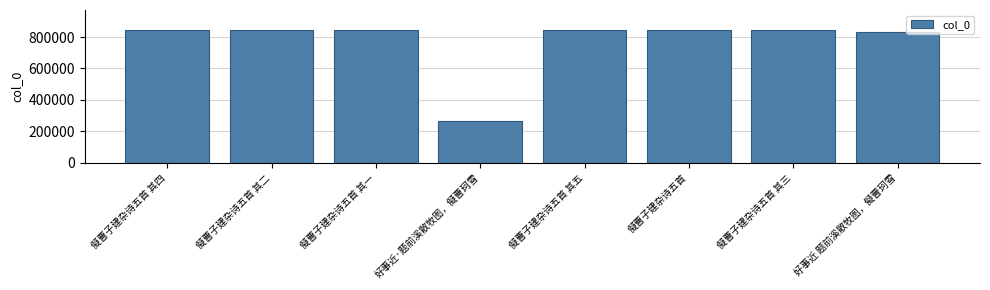

What is the value of the 3rd bar from the left?

841652